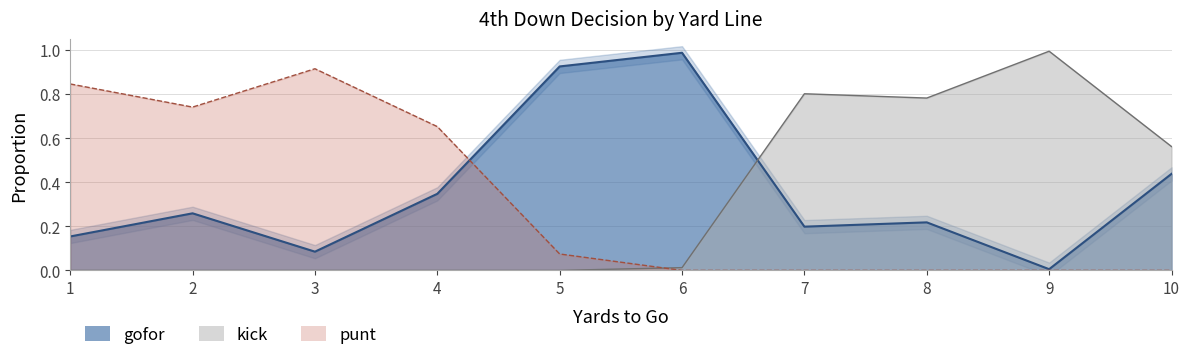

What is the difference between the maximum and minimum values in the gofor series?

1.0